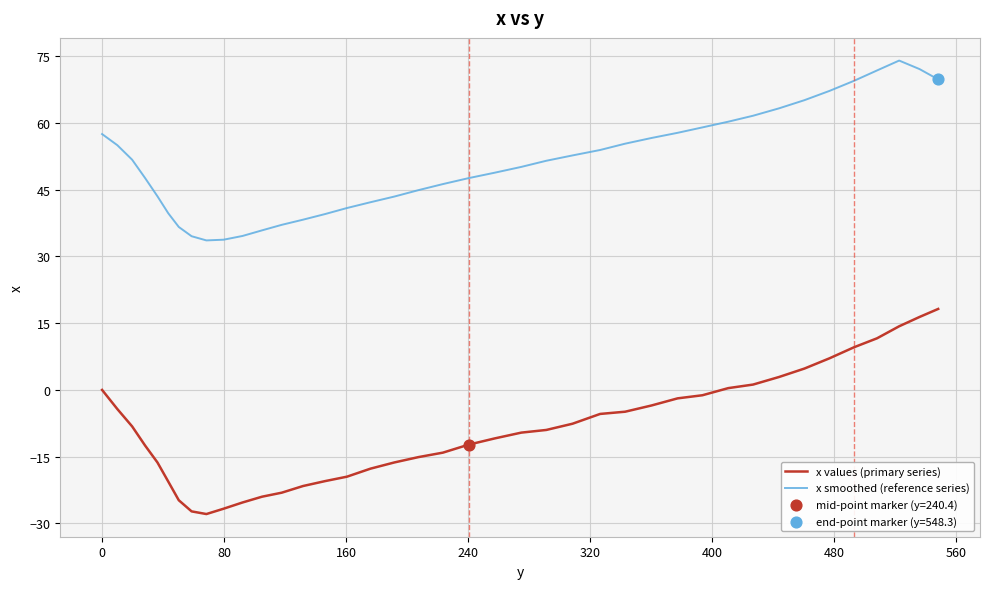

Which series has the largest range (max minus min)?

x values (primary series)